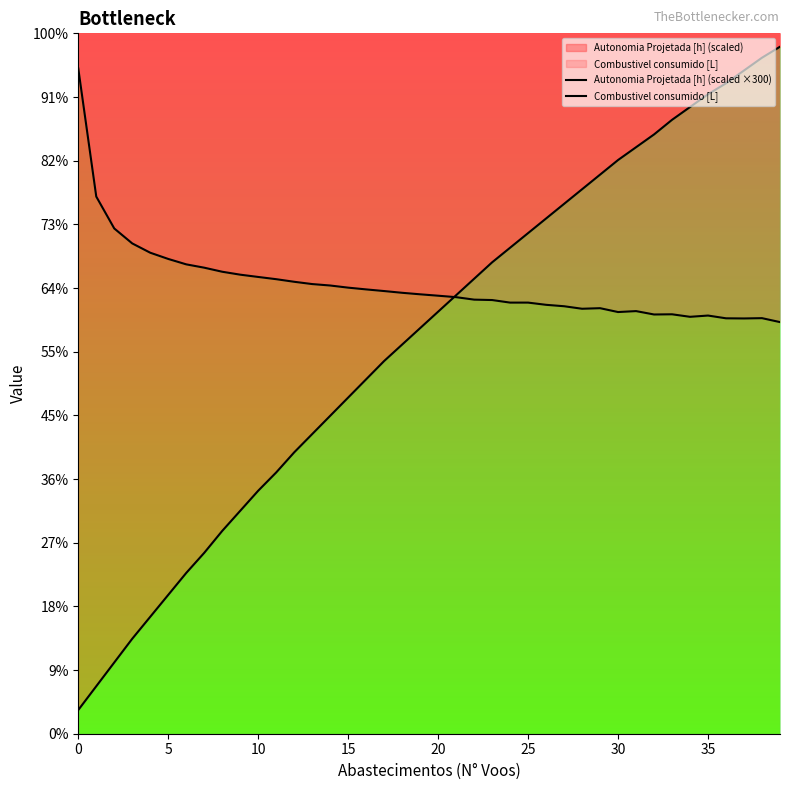

True or false: Autonomia Projetada [h] (scaled ×300) has a value of 1050.0 at 35.

True